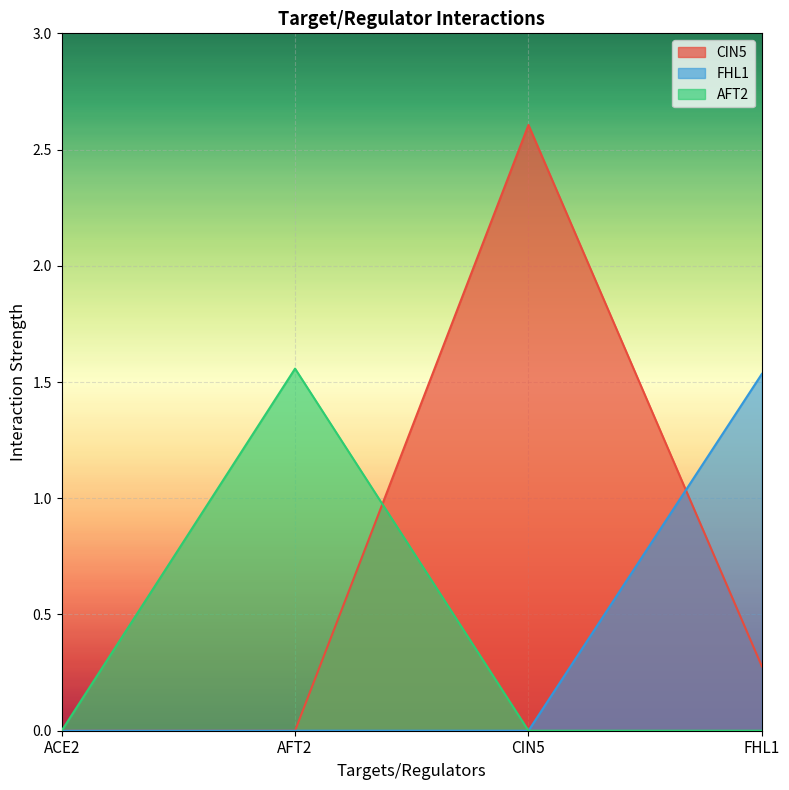

What is the label of the 3rd point from the left?

CIN5